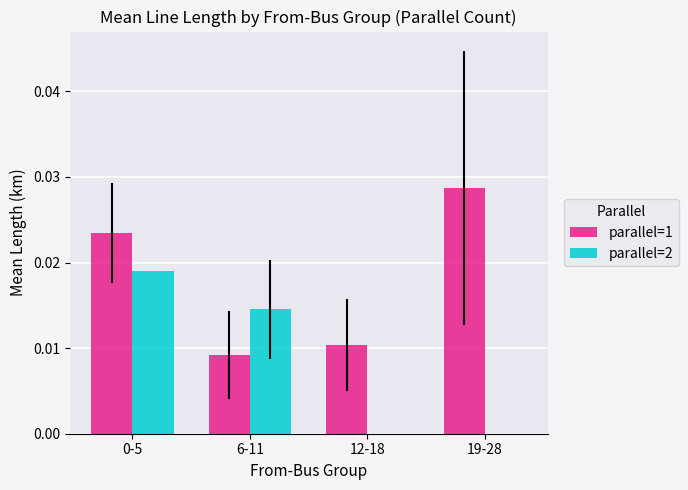

Is it true that parallel=2 equals 0.0 at 0-5?

True